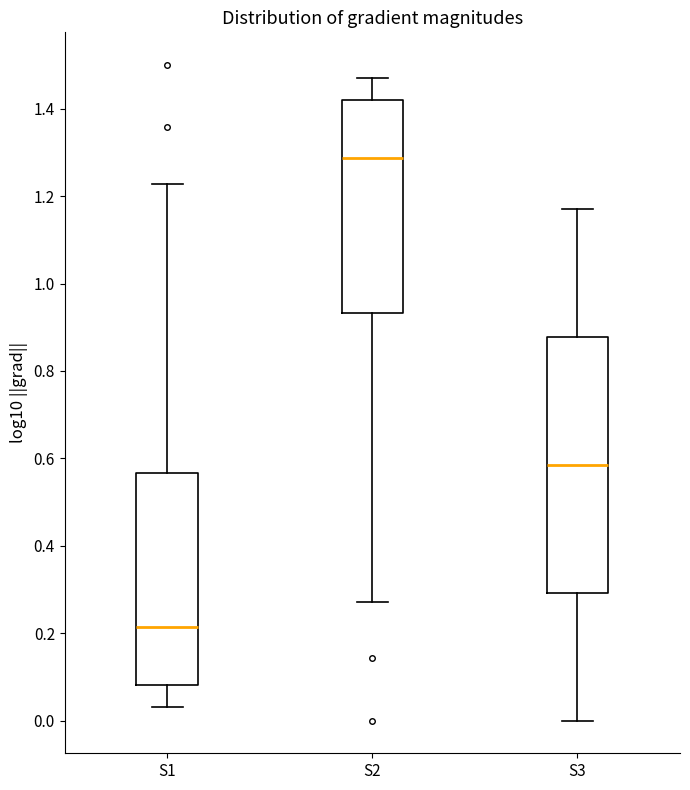

Reading left to right, transcribe this box plot: for each box, give where its median line is, the range the box spans, and where its two whiskers end, as read against the y-axis. The values are not printed on the chart, so give them approximately, as read against the axis.

S1: median 0.22, box 0.08 to 0.56, whiskers 0.04 to 1.22
S2: median 1.28, box 0.94 to 1.42, whiskers 0.28 to 1.46
S3: median 0.58, box 0.30 to 0.88, whiskers 0.00 to 1.18